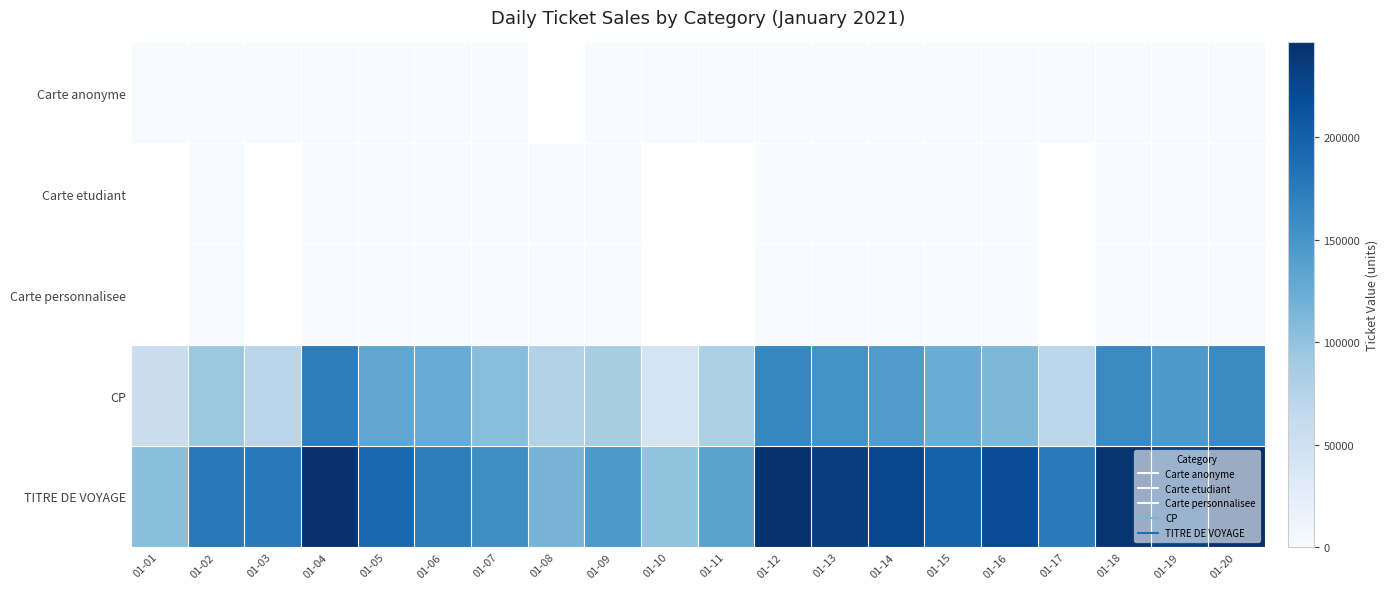

Rank the series at 01-09 from lowest to highest value.

Carte anonyme, Carte etudiant, Carte personnalisee, CP, TITRE DE VOYAGE